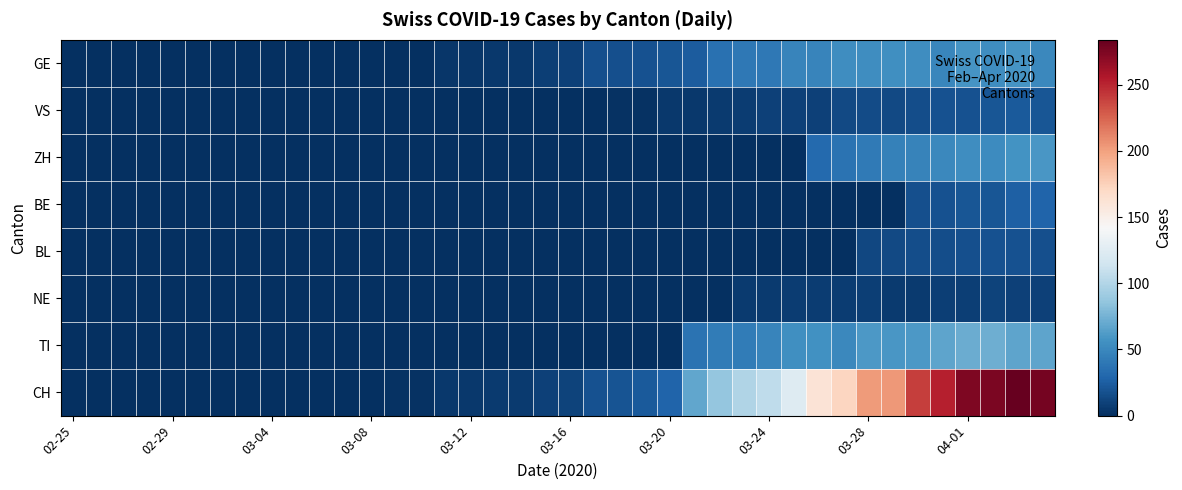

Which label corresponds to the smallest value in the chart?

02-25